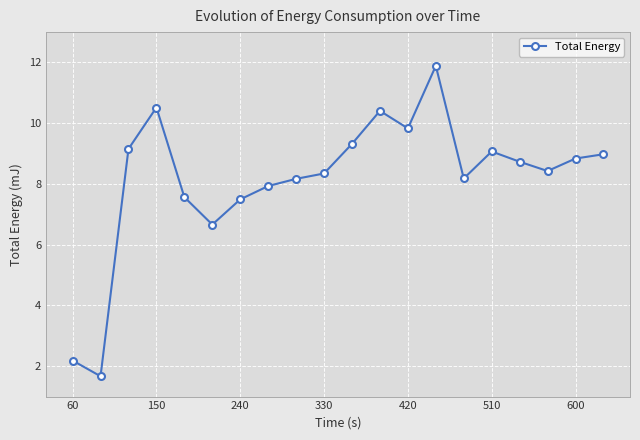

What is the greatest value displayed?

11.9